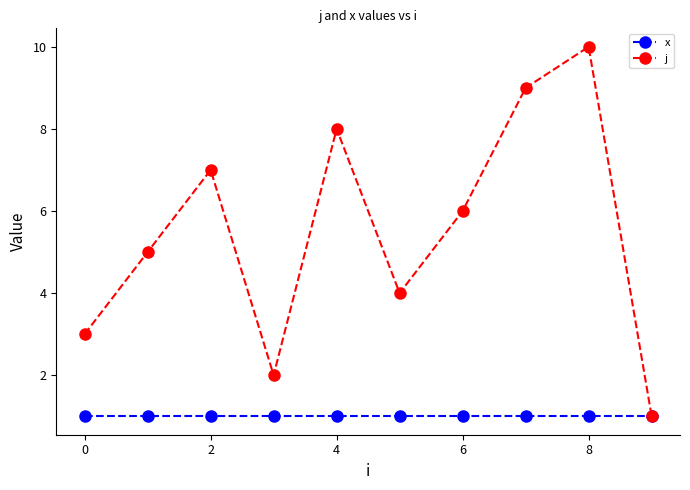

Reading left to right, extract all data points from this chart.

x: 1	1	1	1	1	1	1	1	1	1
j: 3	5	7	2	8	4	6	9	10	1